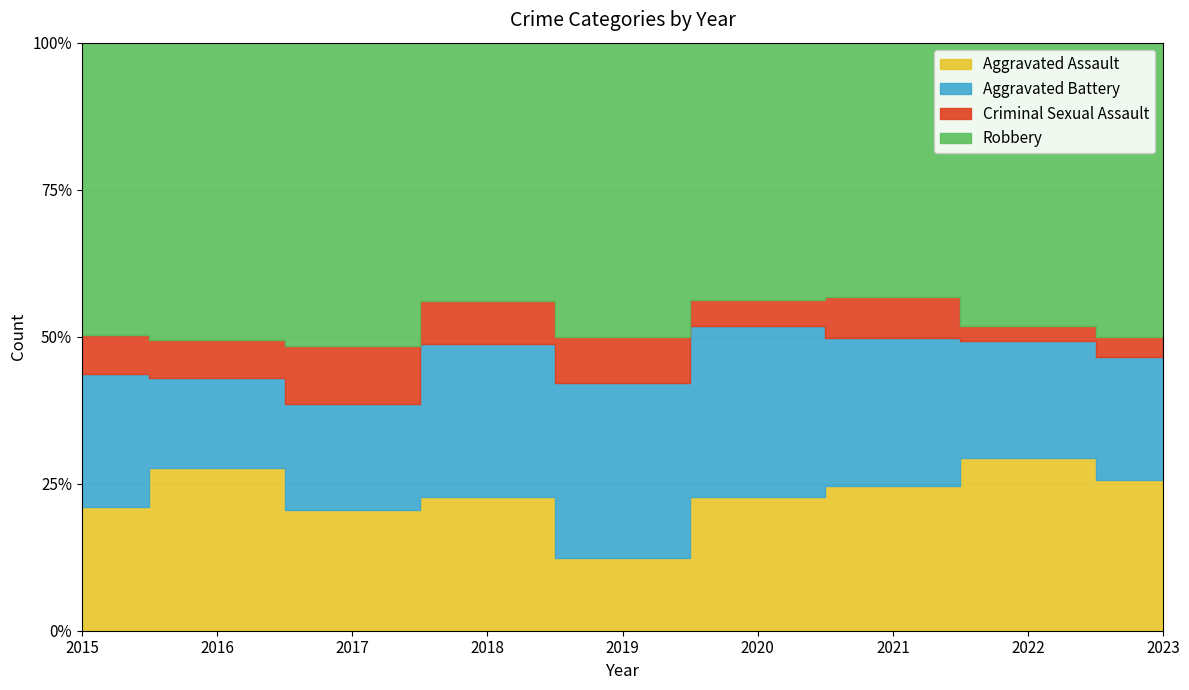

Which series has the largest total across all categories?

Robbery